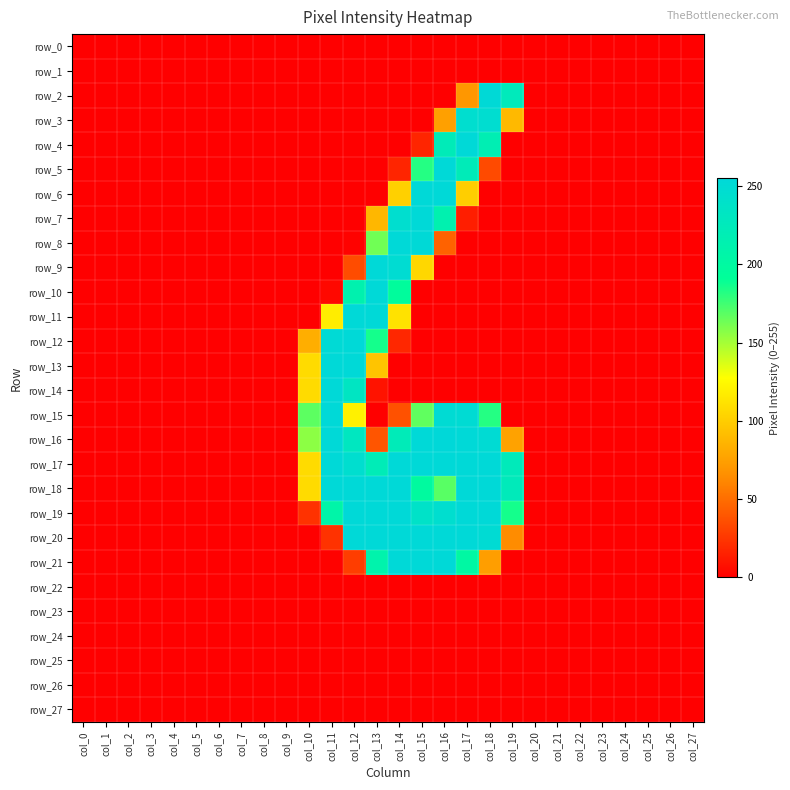

Rank the categories by row_22 value from lowest to highest.

col_0, col_1, col_2, col_3, col_4, col_5, col_6, col_7, col_8, col_9, col_10, col_11, col_12, col_13, col_14, col_15, col_16, col_17, col_18, col_19, col_20, col_21, col_22, col_23, col_24, col_25, col_26, col_27